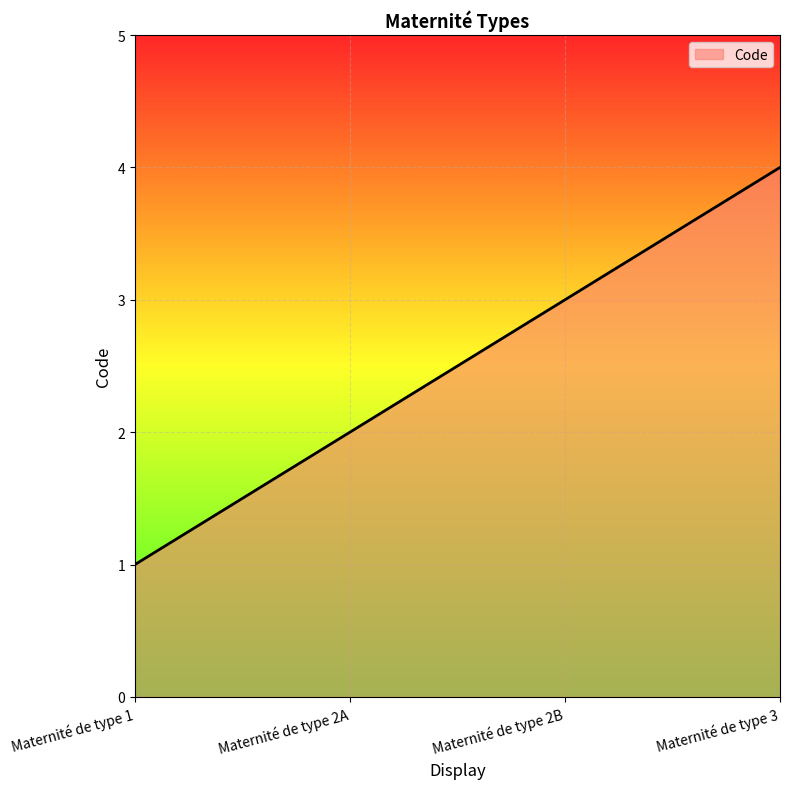

What is the difference between the values at Maternité de type 2B and Maternité de type 2A?

1